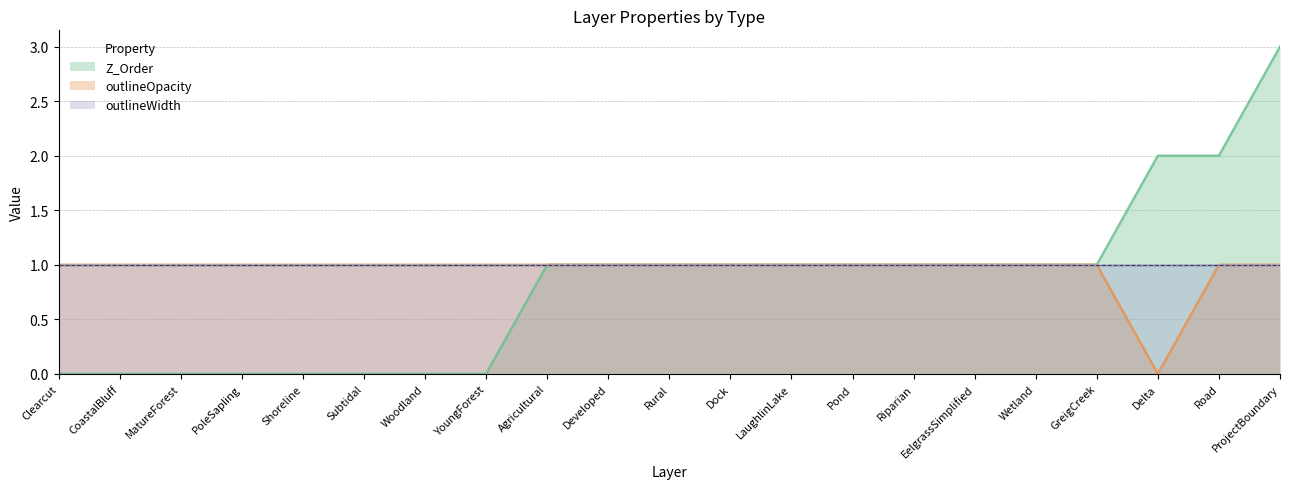

Is it true that Z_Order equals 0 at Developed?

False